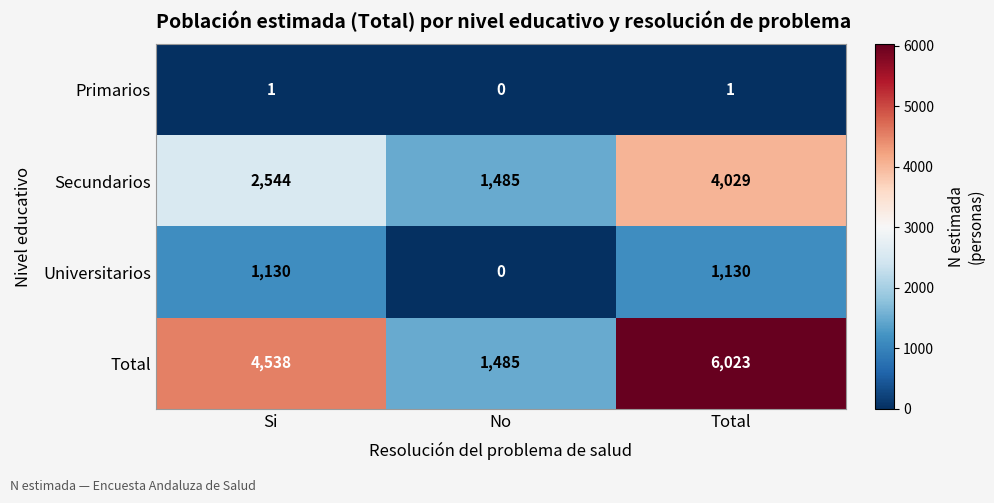

What is the sum of all Secundarios values?

8058